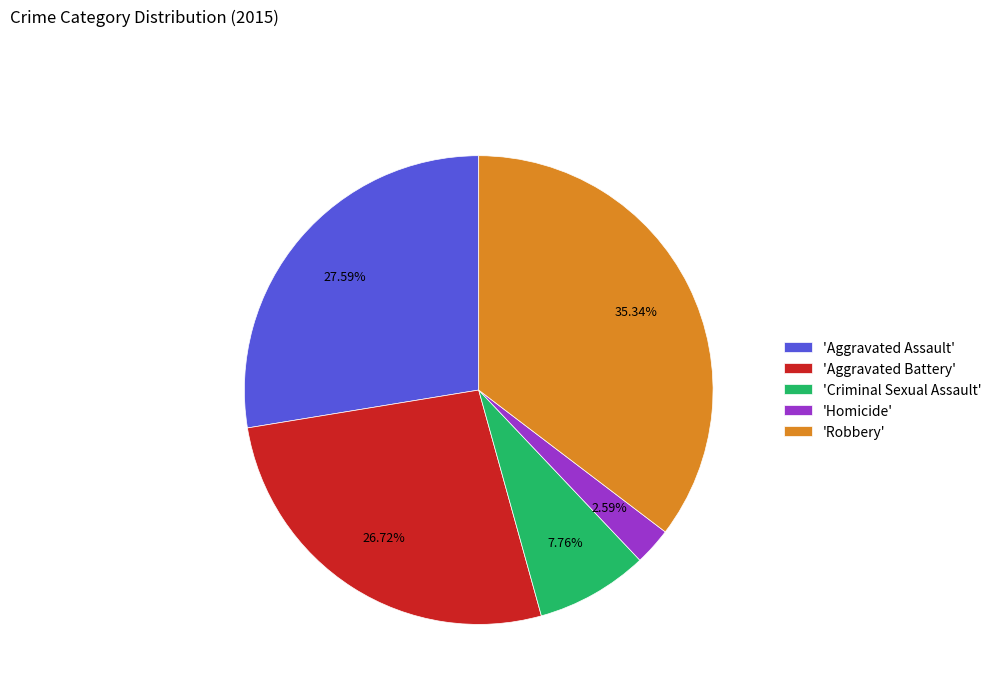

Do 'Homicide' and 'Robbery' together represent more than half of the pie?

No